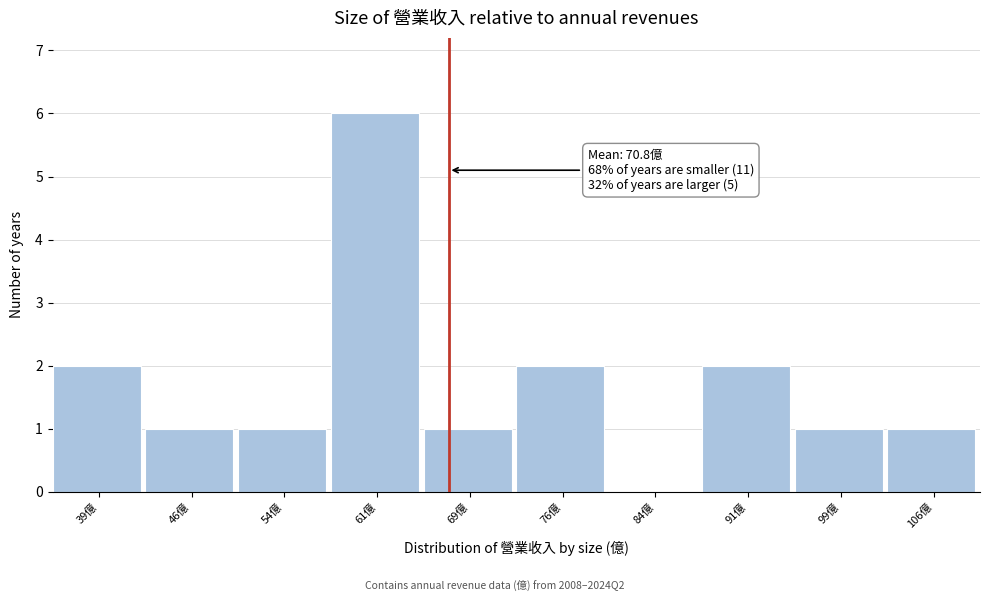

Reading right to left, transcribe all the data shown in this chart.

106億=1	99億=1	91億=2	84億=0	76億=2	69億=1	61億=6	54億=1	46億=1	39億=2